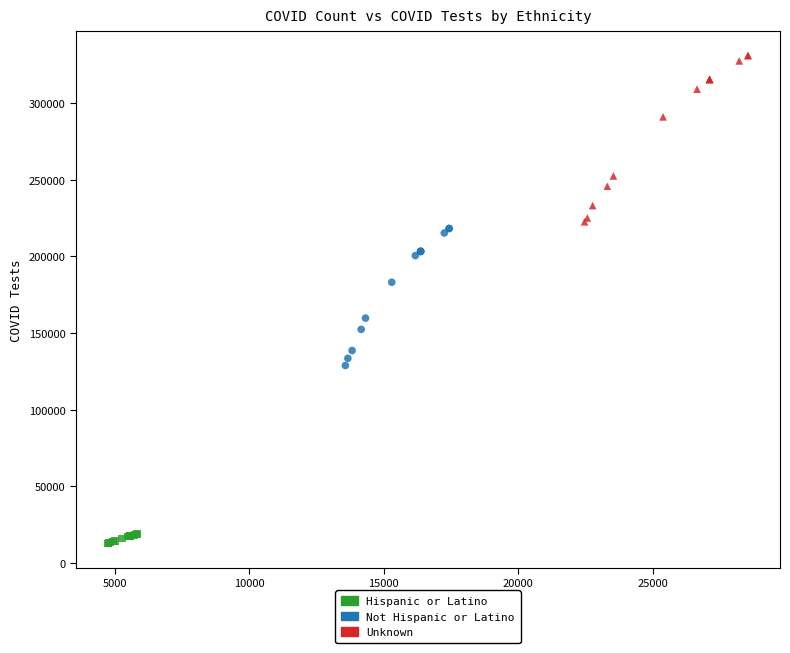

Which series has the largest Y range (max minus min)?

Unknown